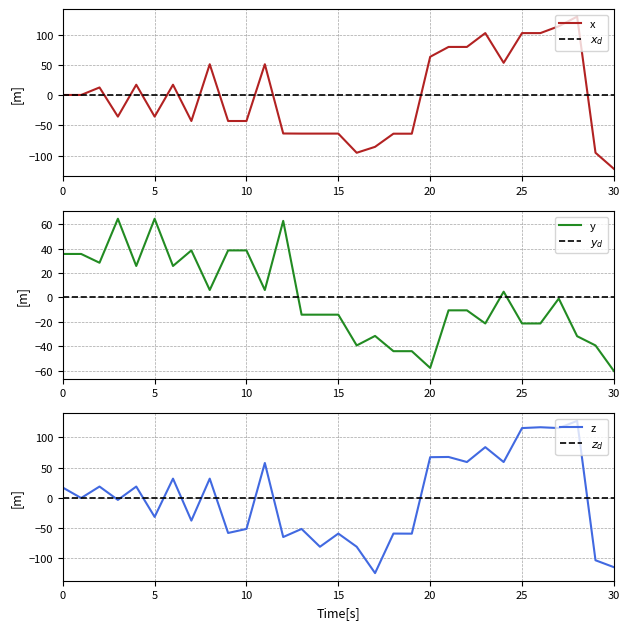

Which series has the widest spread of values?

x1